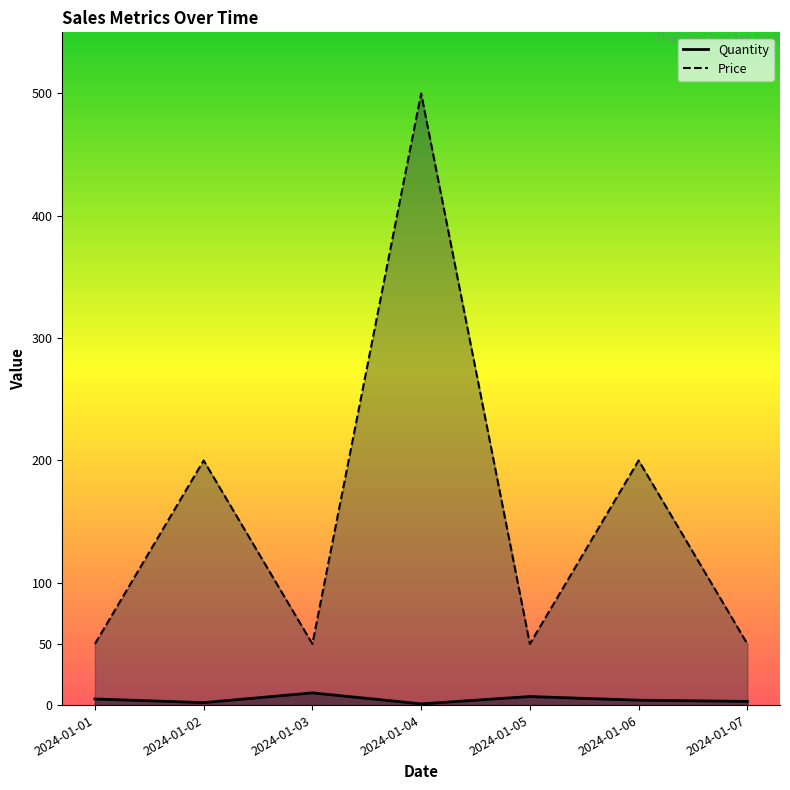

Rank the series by their average value, from lowest to highest.

Quantity, Price